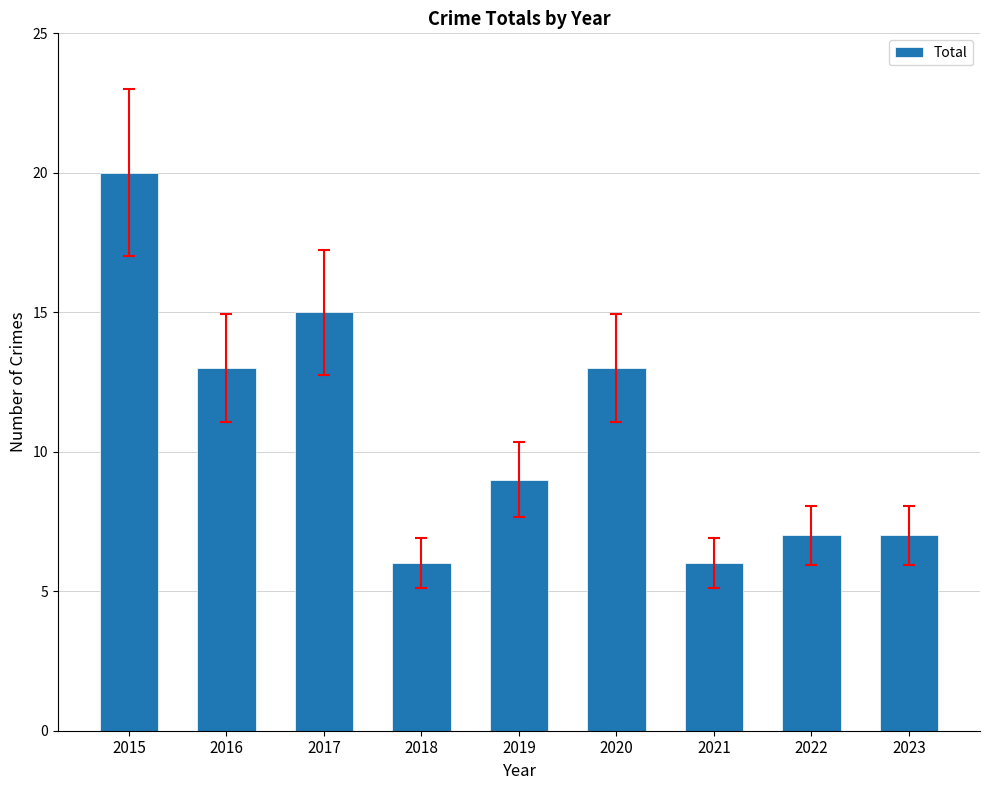

Count the number of categories in the chart.

9